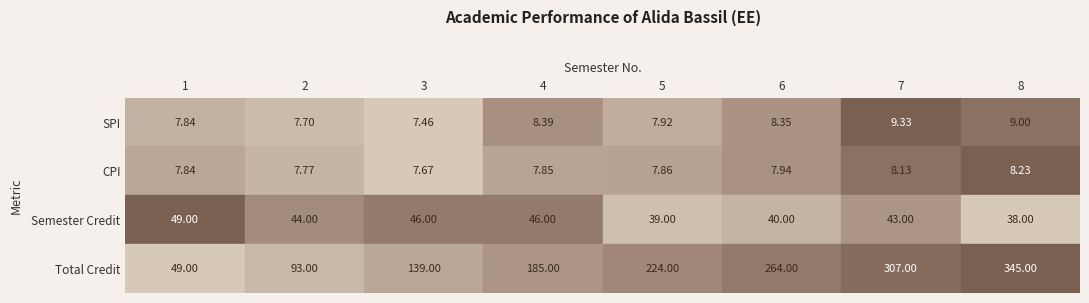

Which series has the largest total across all categories?

Total Credit